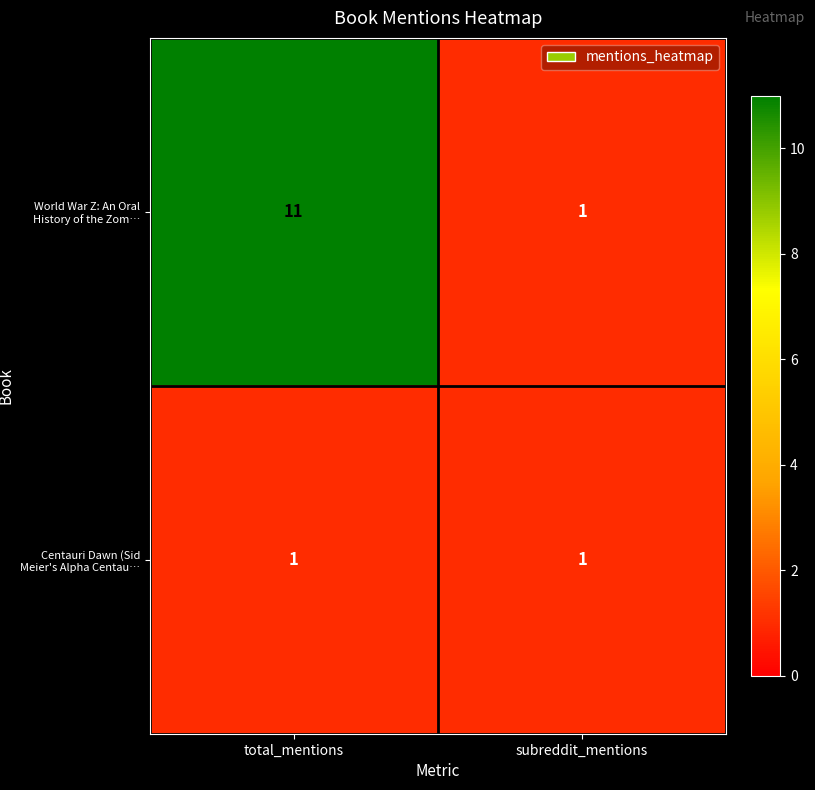

Reading right to left, what are all the values shown in this chart?

World War Z: An Oral History of the Zom…: 1	11
Centauri Dawn (Sid Meier's Alpha Centau…: 1	1